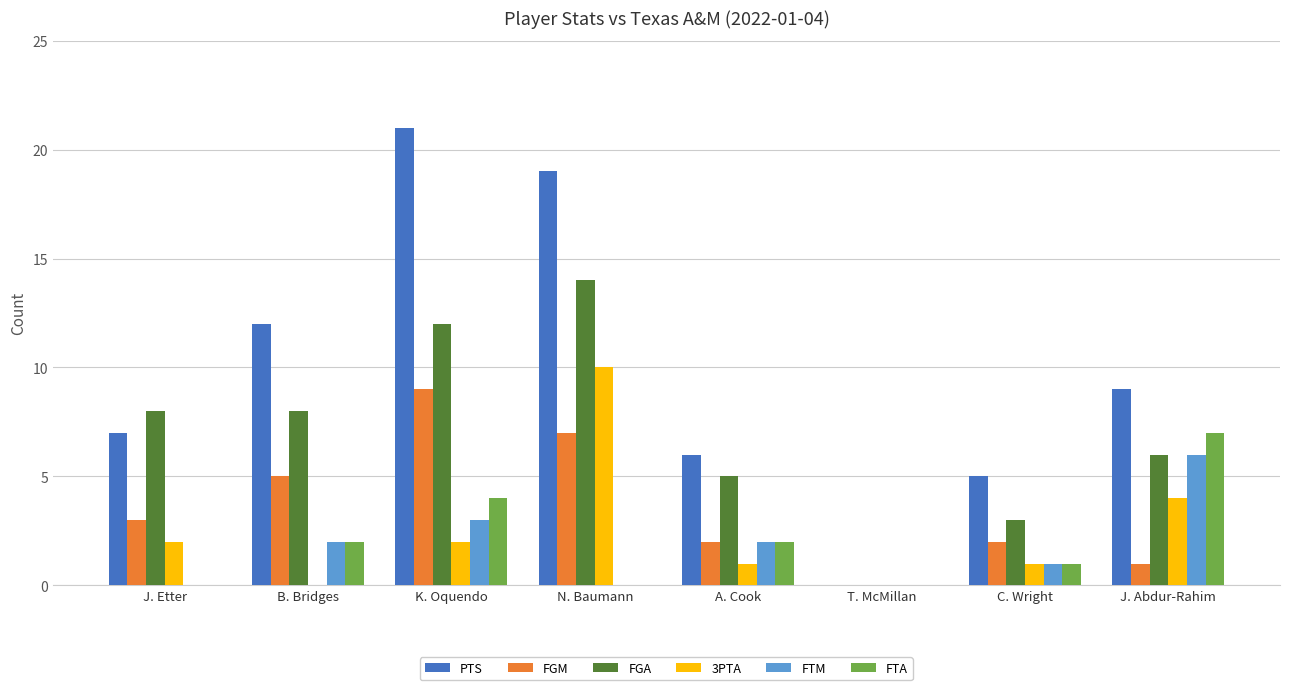

What is the sum of all FTA values?

16